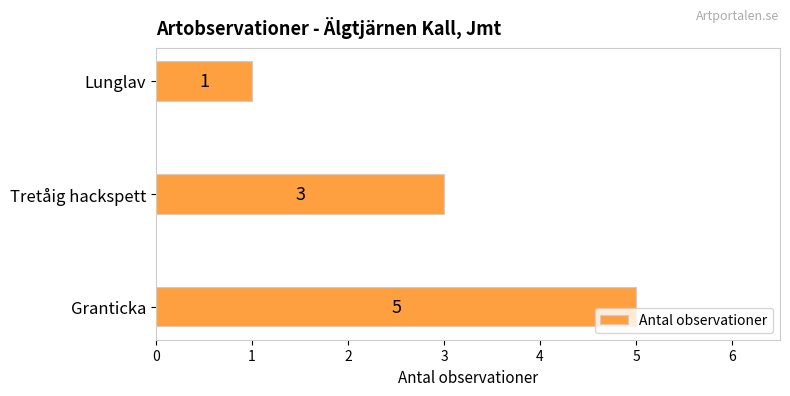

What is the sum of the values at Granticka and Lunglav?

6